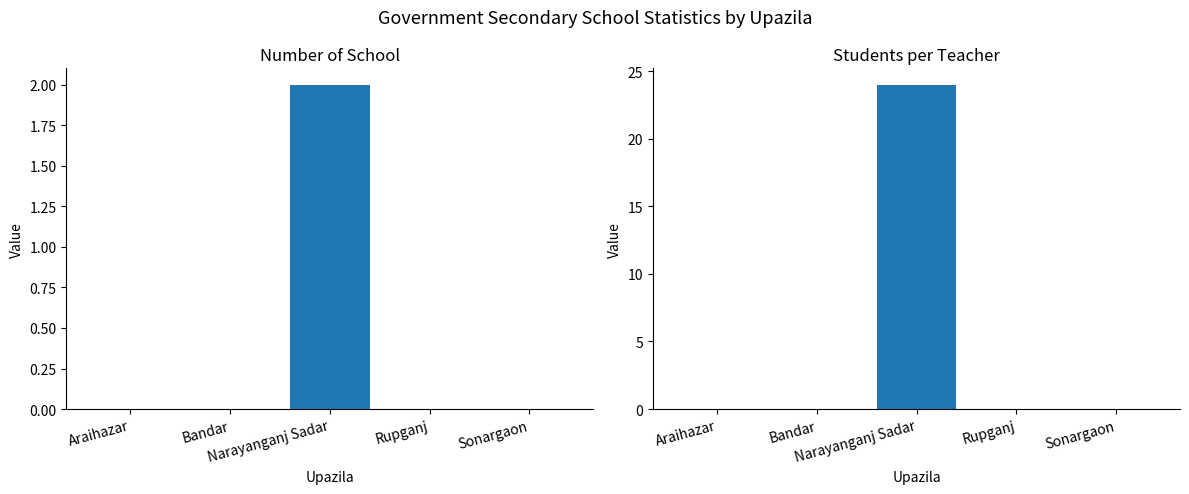

At which category is the sum across all series the highest?

Narayanganj Sadar